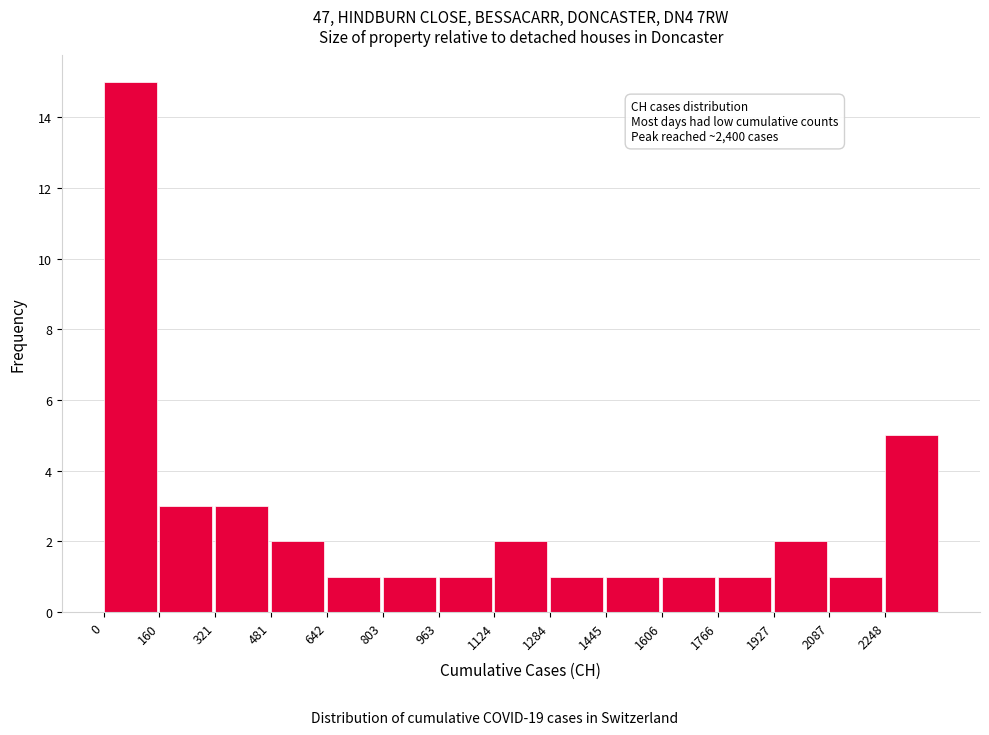

Over which range of the x-axis is the bar tallest?

0 to 160